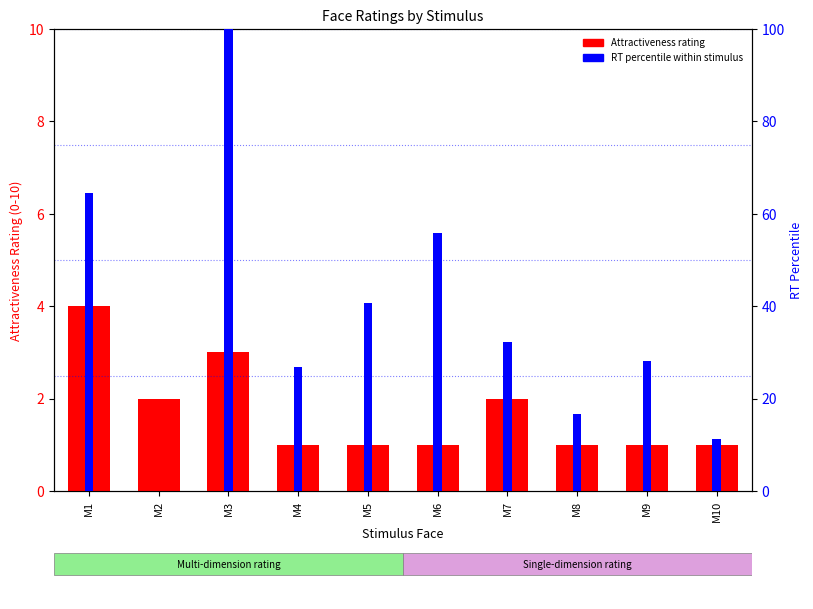

What are all the series names shown in the legend?

Attractiveness Rating, RT Percentile